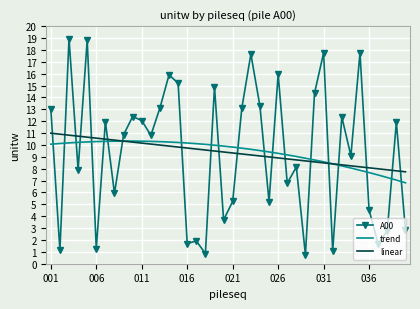

True or false: the data shows 4.0 at 024.

False